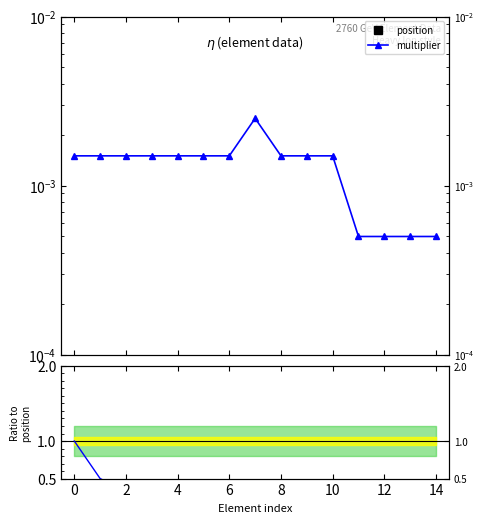

Which series ends up on top after the final intersection of multiplier and multiplier/position?

multiplier